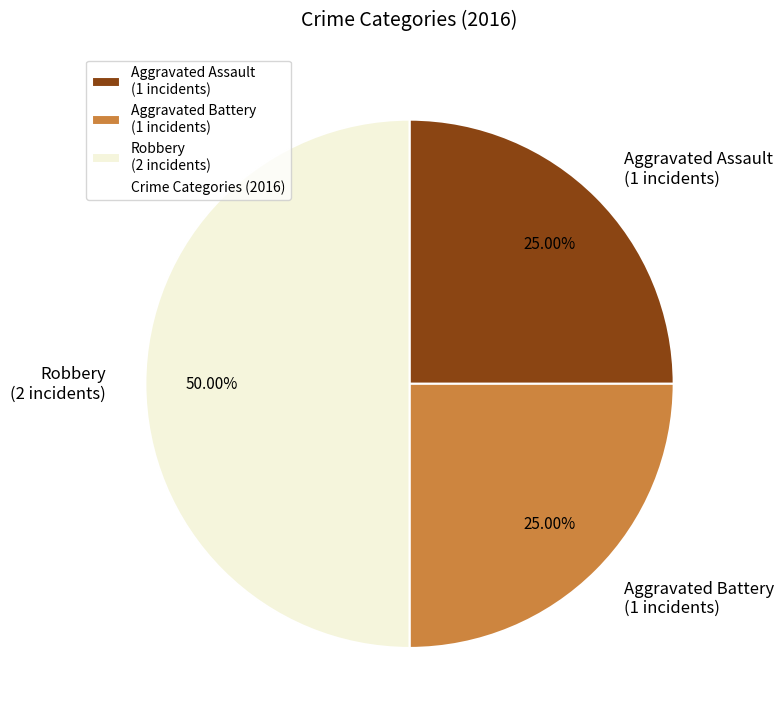

Approximately how many times larger is the value at Aggravated Battery compared to Aggravated Assault?

1.0